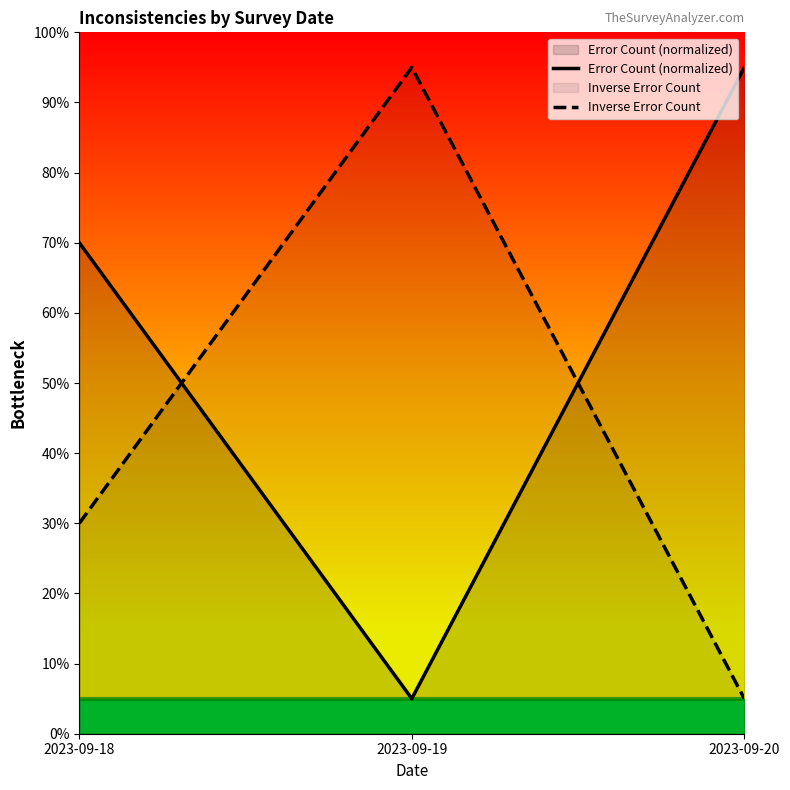

Reading left to right, transcribe all the data shown in this chart.

Error Count (normalized): 70	5	95
Inverse Error Count: 30	95	5